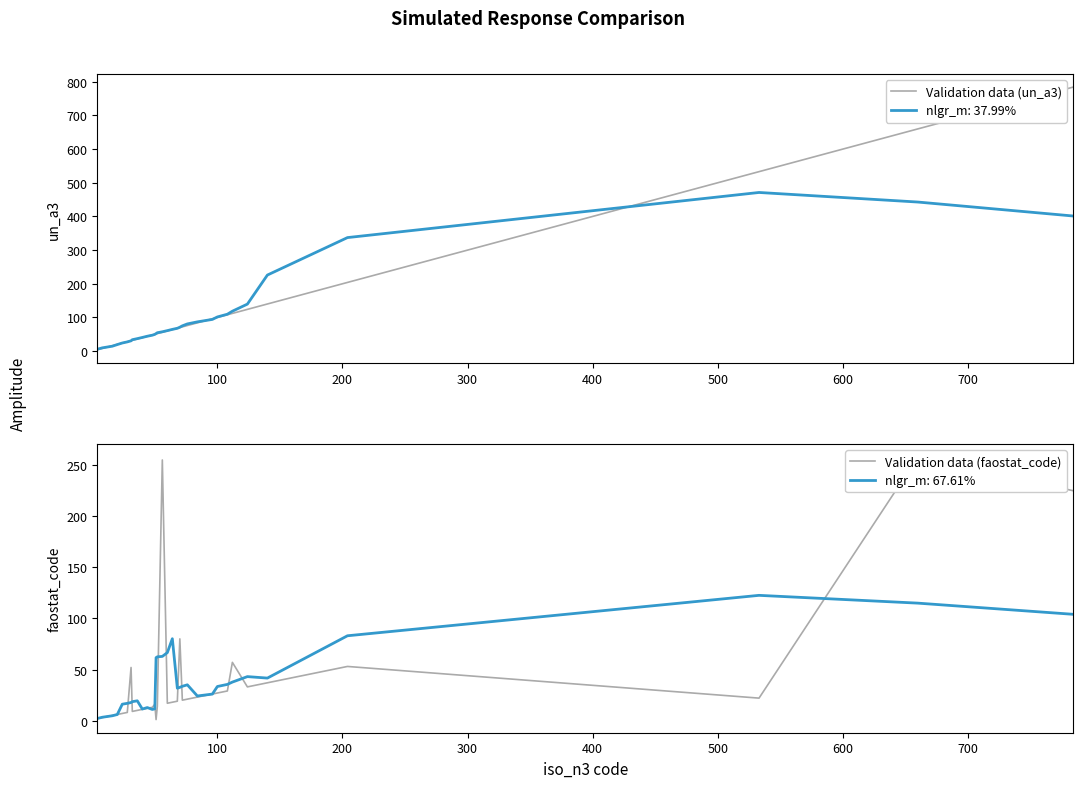

Which series has the largest range (max minus min)?

Validation data (un_a3)